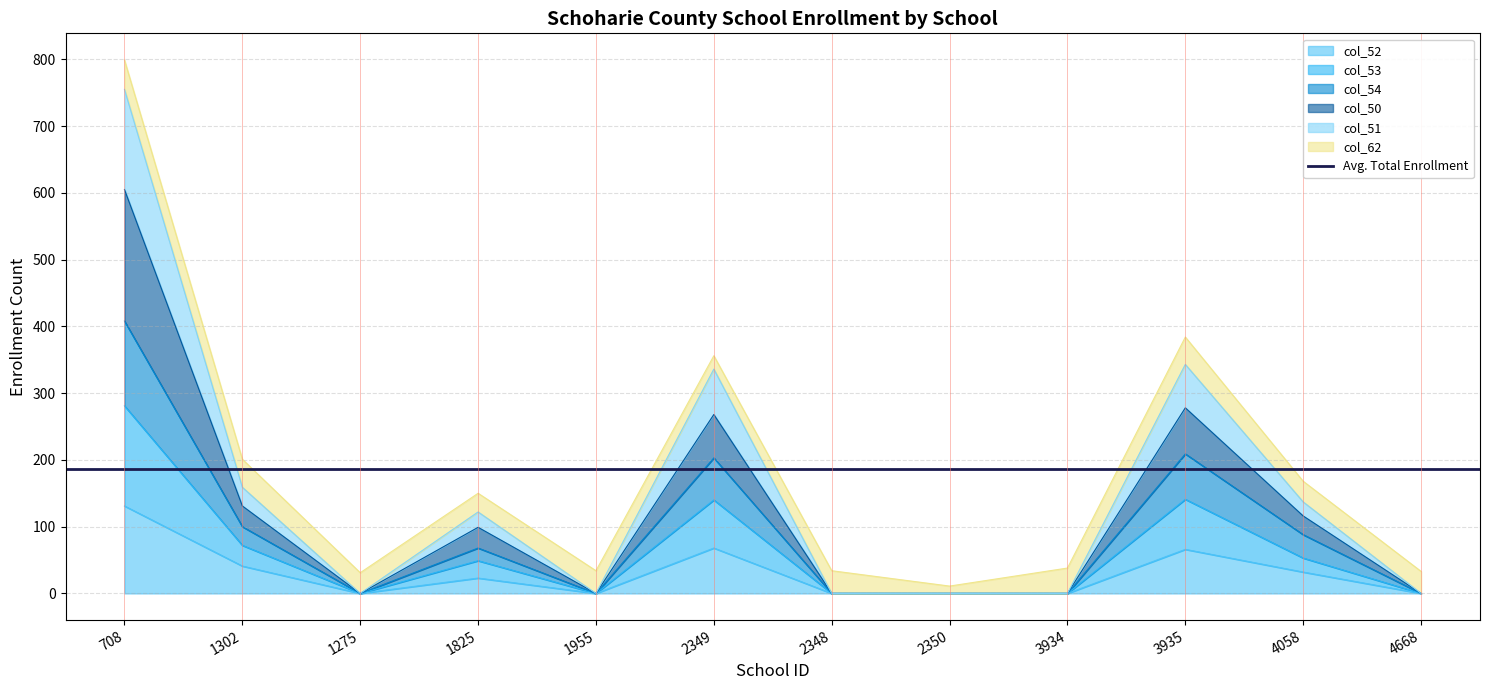

Does the chart display data point markers on the line(s)?

No